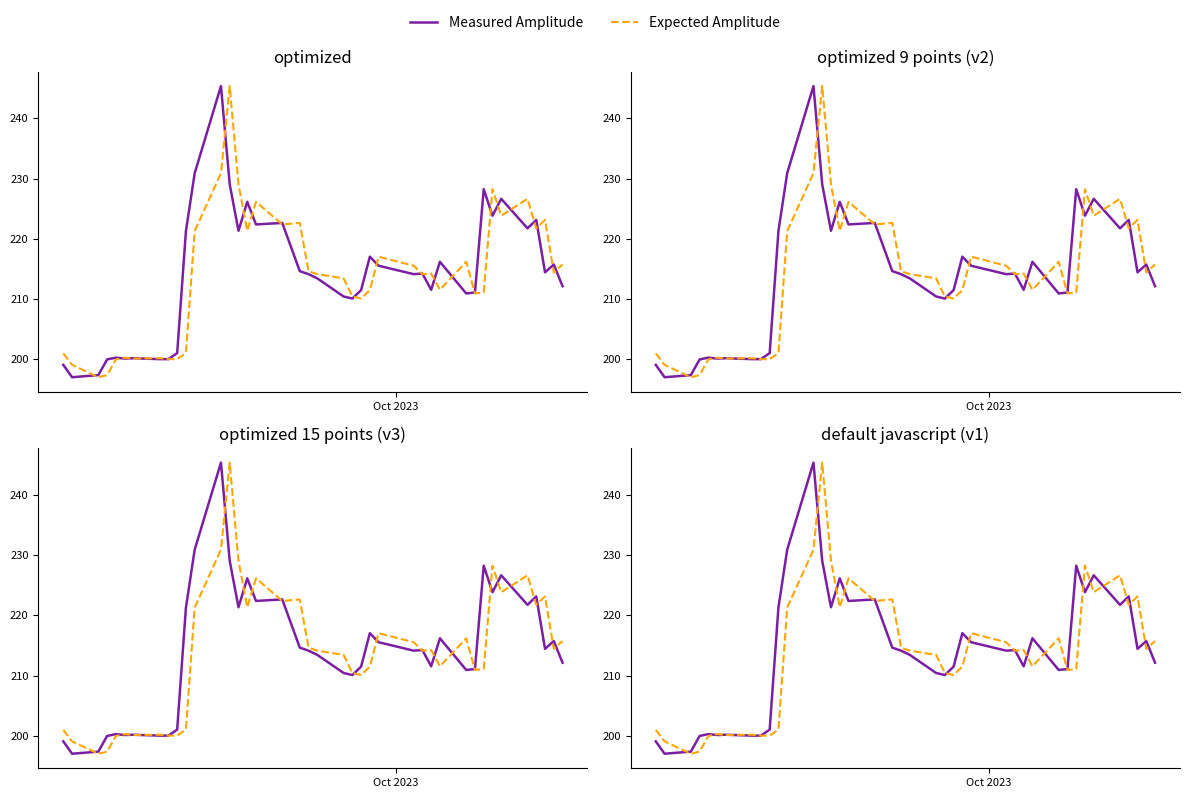

Does the chart display data point markers on the line(s)?

No